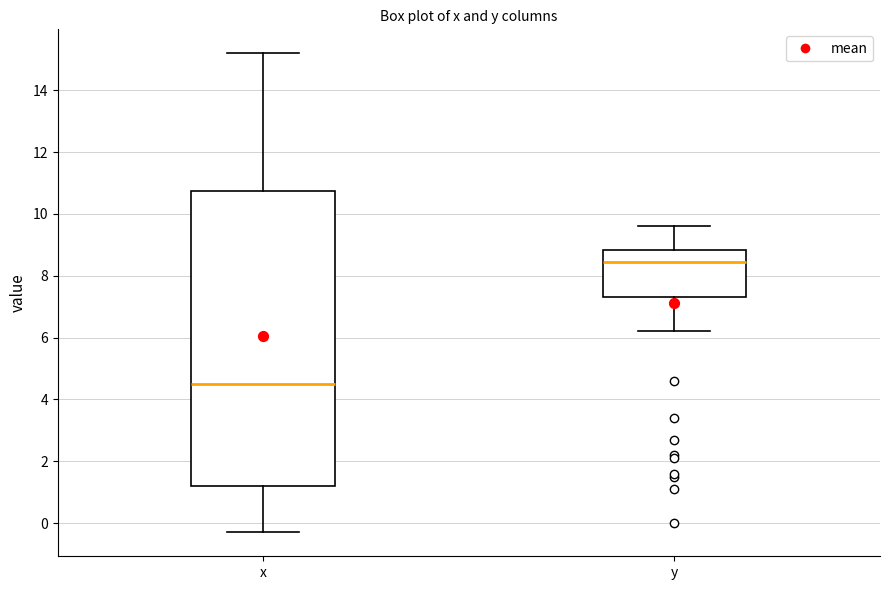

Which box has the lowest median line?

x